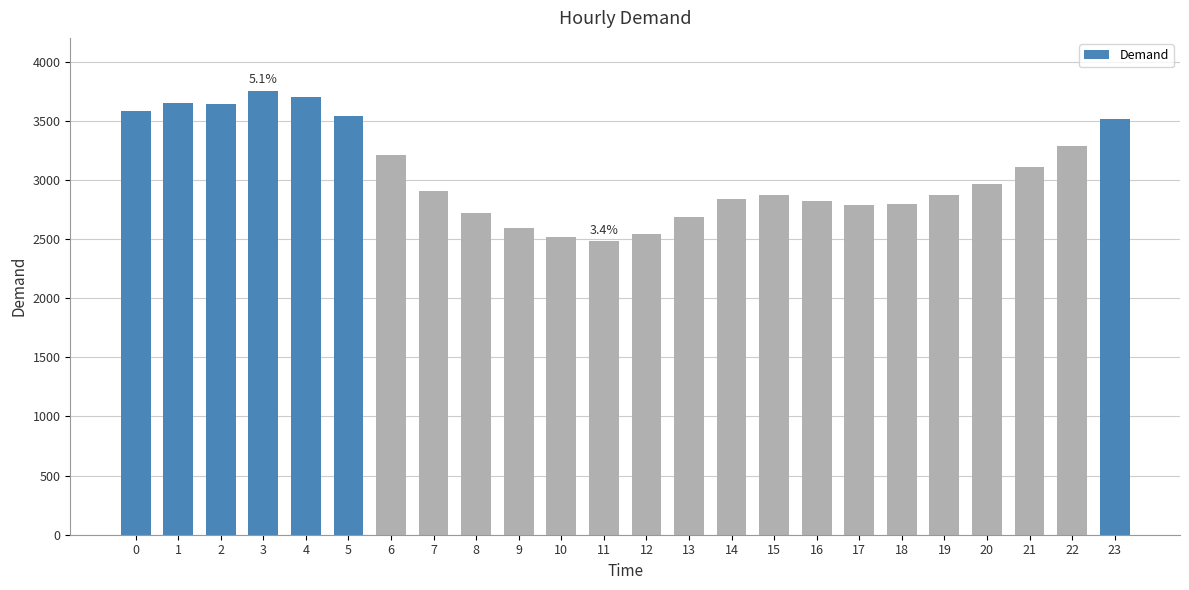

True or false: the data shows 5229 at 0.

False